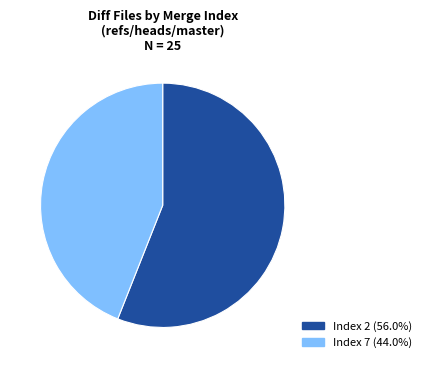

Do Index 7 (44.0%) and Index 2 (56.0%) together represent more than half of the pie?

Yes